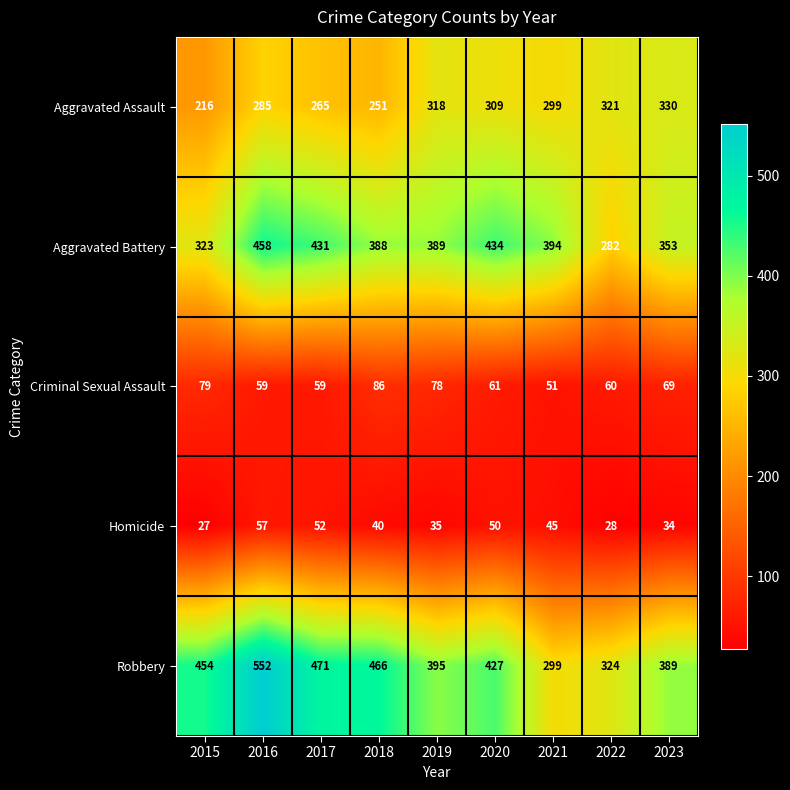

The value of Robbery at 2016 is 552. True or false?

True